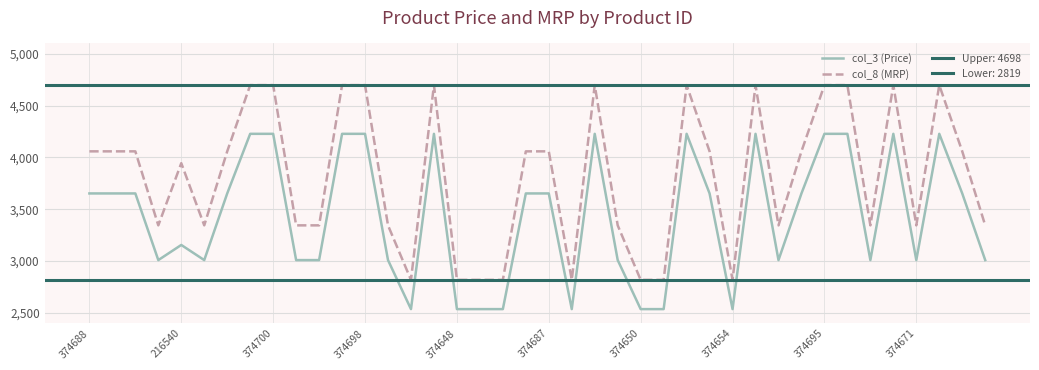

What is the total value across all series at 21?

5356